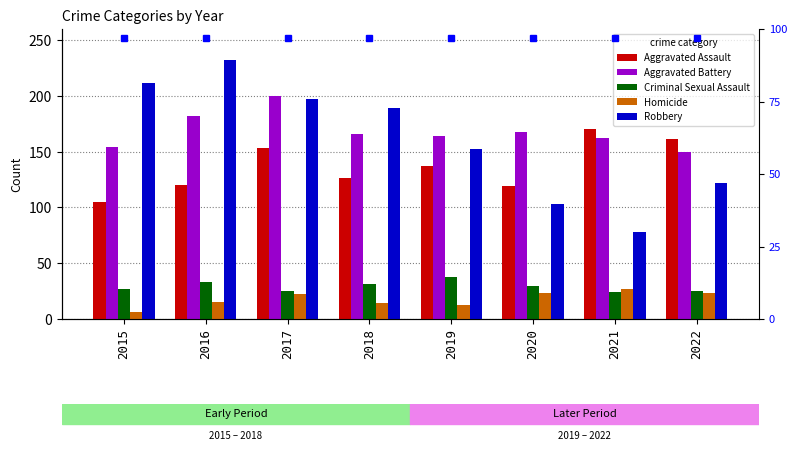

Reading left to right, what are all the values shown in this chart?

Aggravated Assault: 2015=105	2016=120	2017=153	2018=126	2019=137	2020=119	2021=170	2022=161
Aggravated Battery: 2015=154	2016=182	2017=200	2018=166	2019=164	2020=168	2021=162	2022=150
Criminal Sexual Assault: 2015=27	2016=33	2017=25	2018=31	2019=38	2020=30	2021=24	2022=25
Homicide: 2015=6	2016=15	2017=22	2018=14	2019=13	2020=23	2021=27	2022=23
Robbery: 2015=212	2016=232	2017=197	2018=189	2019=152	2020=103	2021=78	2022=122